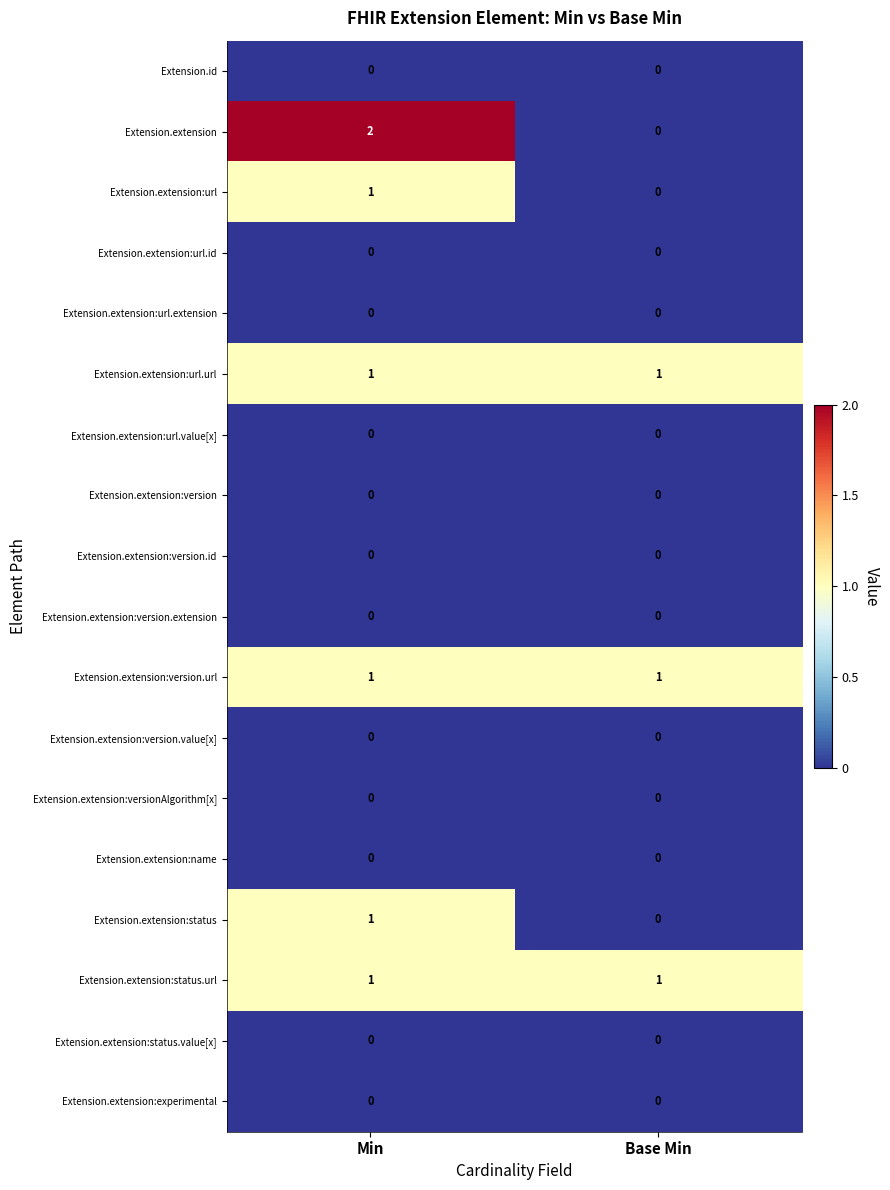

Which series has the largest range (max minus min)?

Extension.extension